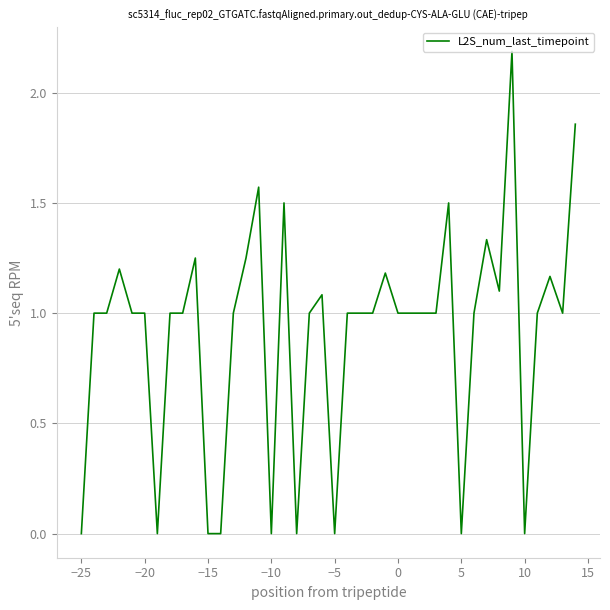

What is the greatest value displayed?

2.2